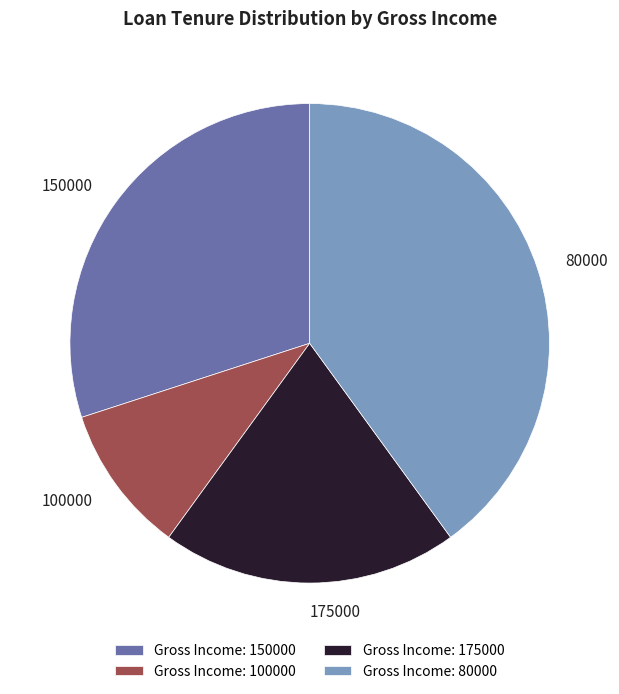

Which slice is the largest?

Gross Income: 80000